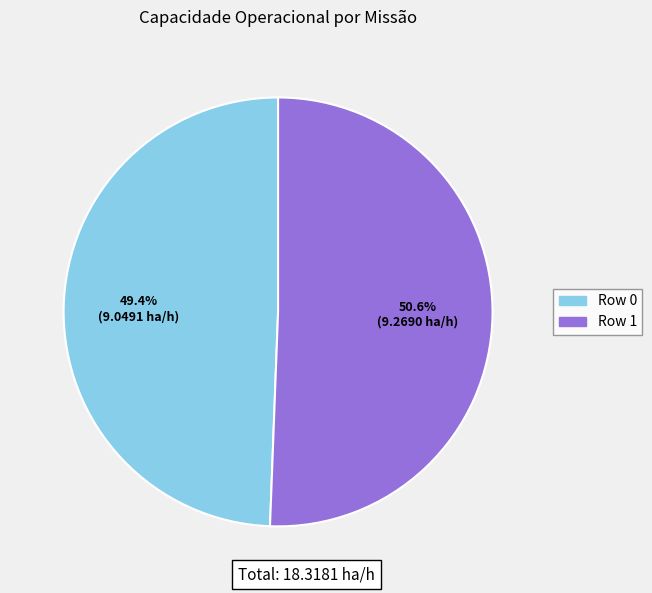

Is it true that Row 0 is 49% of the pie?

True